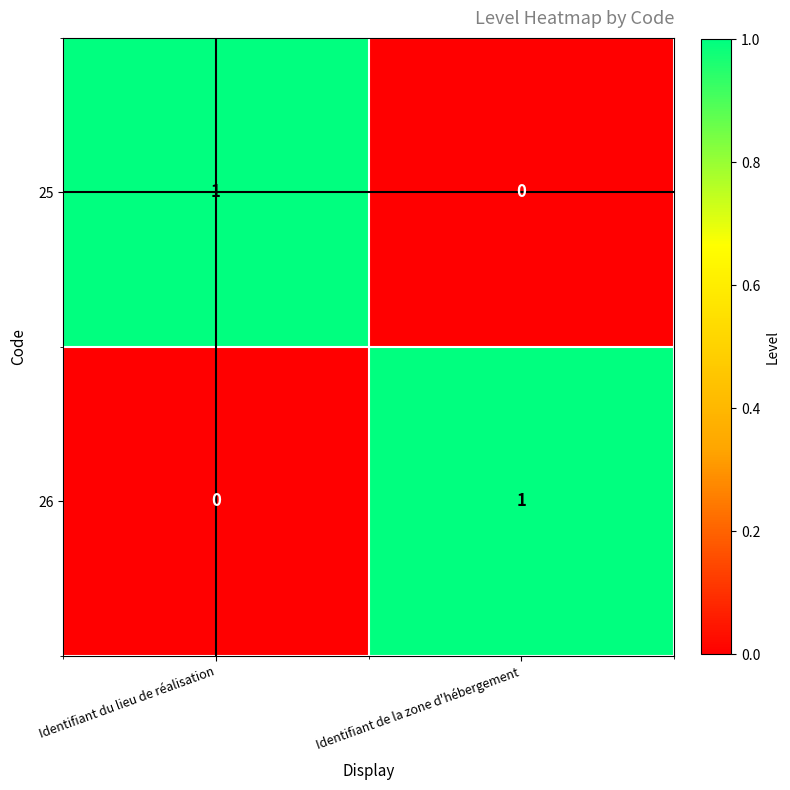

At which label does 26 reach its peak?

Identifiant de la zone d'hébergement